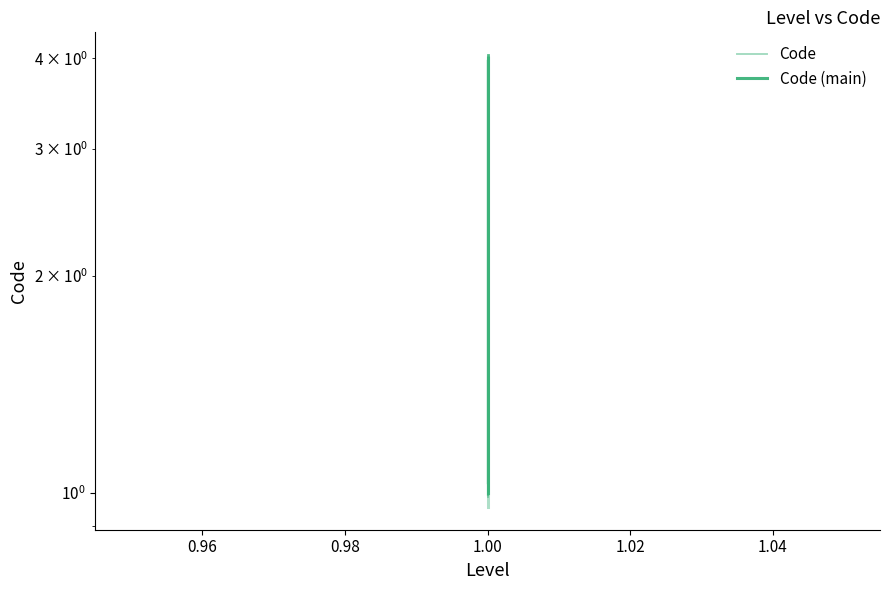

How many lines are shown in the chart?

2